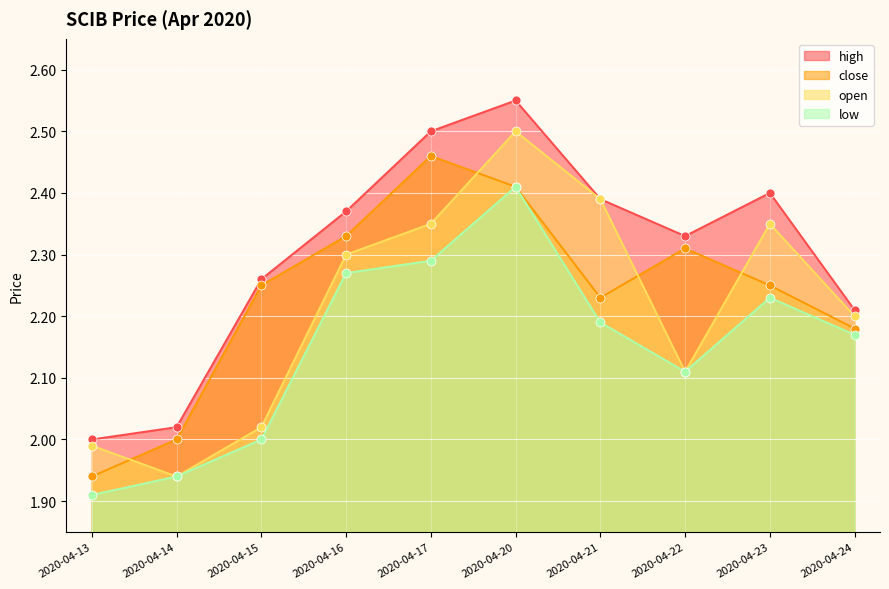

What are all the series names shown in the legend?

high, close, open, low